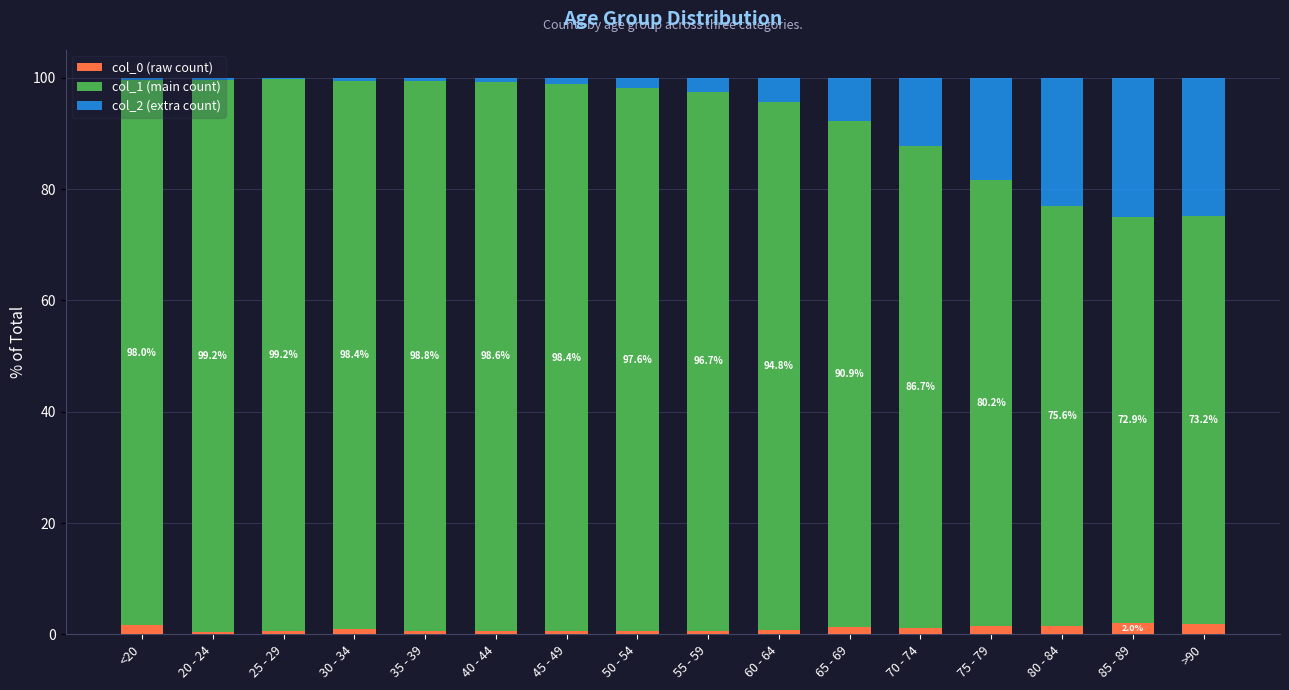

True or false: col_0 (raw count) has a value of 0.6 at 35 - 39.

True